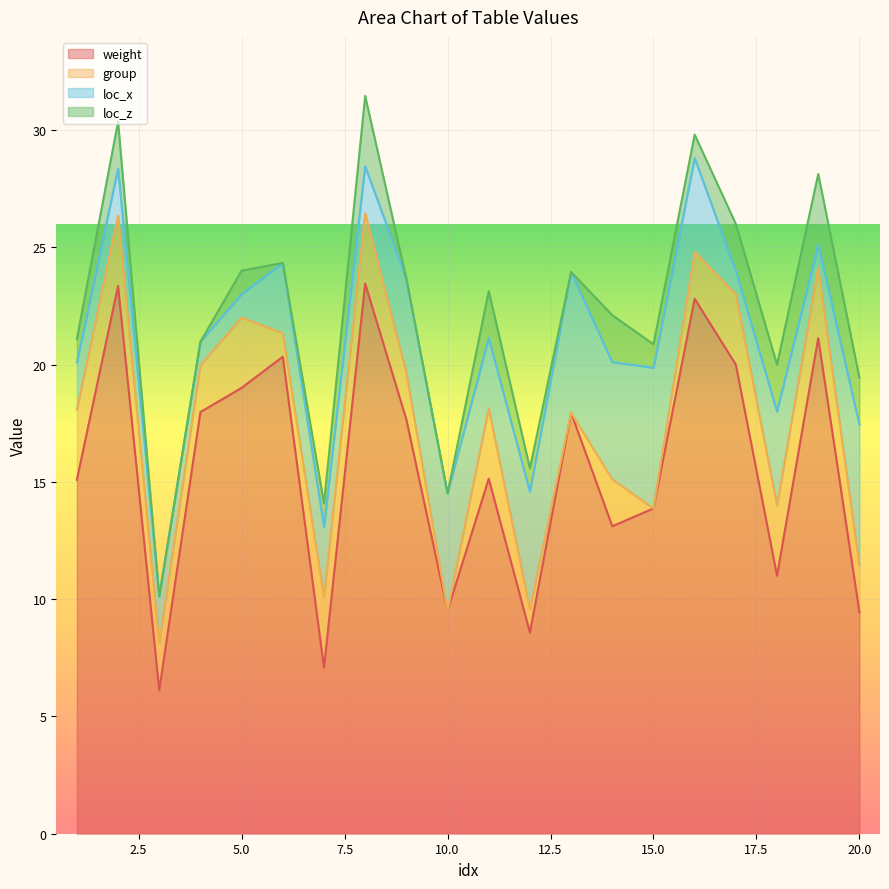

Reading right to left, list all the values displayed in this chart.

weight: 20=9.4	19=21.1	18=11.0	17=20.0	16=22.8	15=13.9	14=13.1	13=17.9	12=8.6	11=15.1	10=9.5	9=17.7	8=23.5	7=7.1	6=20.3	5=19.0	4=18.0	3=6.1	2=23.4	1=15.1
group: 20=2.0	19=3.0	18=3.0	17=3.0	16=2.0	15=0.0	14=2.0	13=0.0	12=1.0	11=3.0	10=0.0	9=2.0	8=3.0	7=3.0	6=1.0	5=3.0	4=2.0	3=2.0	2=3.0	1=3.0
loc_x: 20=6.0	19=1.0	18=4.0	17=1.0	16=4.0	15=6.0	14=5.0	13=6.0	12=5.0	11=3.0	10=5.0	9=4.0	8=2.0	7=3.0	6=3.0	5=1.0	4=1.0	3=2.0	2=2.0	1=2.0
loc_z: 20=2.0	19=3.0	18=2.0	17=2.0	16=1.0	15=1.0	14=2.0	13=0.0	12=1.0	11=2.0	10=0.0	9=0.0	8=3.0	7=1.0	6=0.0	5=1.0	4=0.0	3=0.0	2=2.0	1=1.0